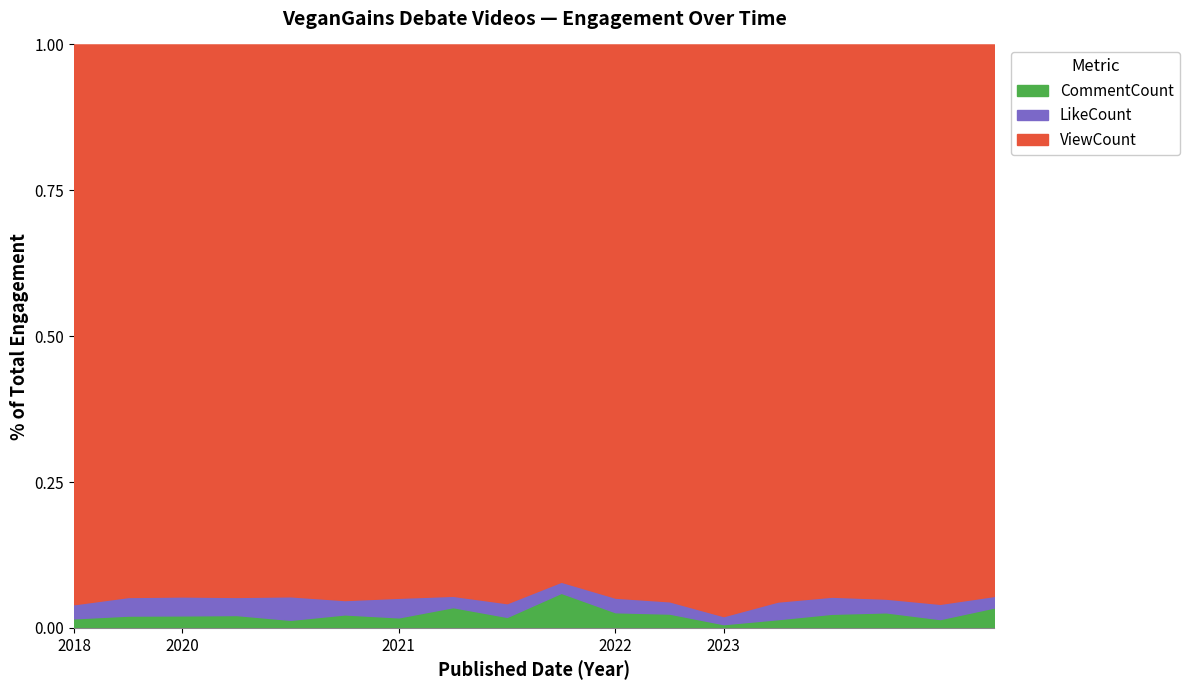

True or false: ViewCount and LikeCount intersect in this chart.

False